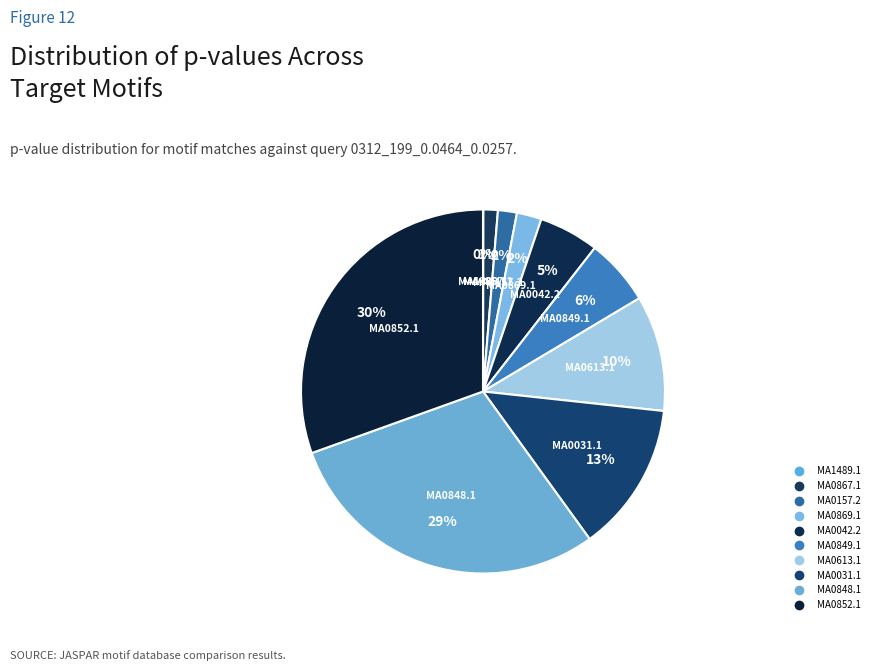

To the nearest percent, what portion does MA0157.2 represent?

2%